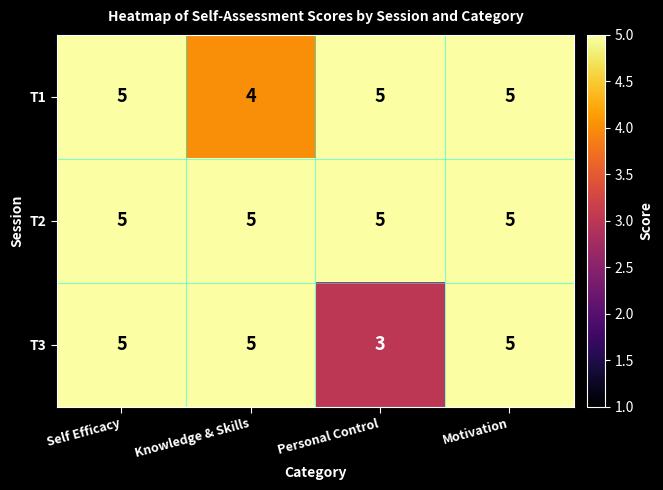

Which series has the largest total across all categories?

T2